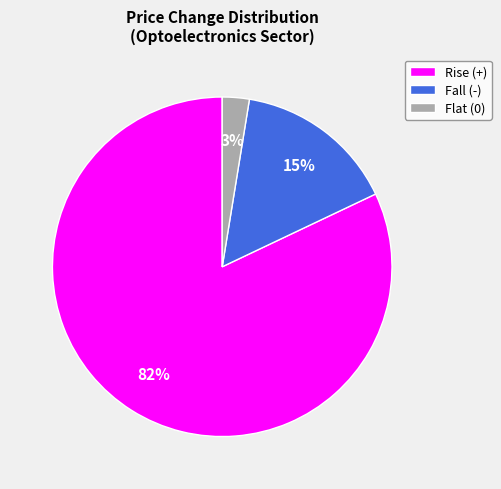

Is it true that Fall (-) is 5% of the pie?

False